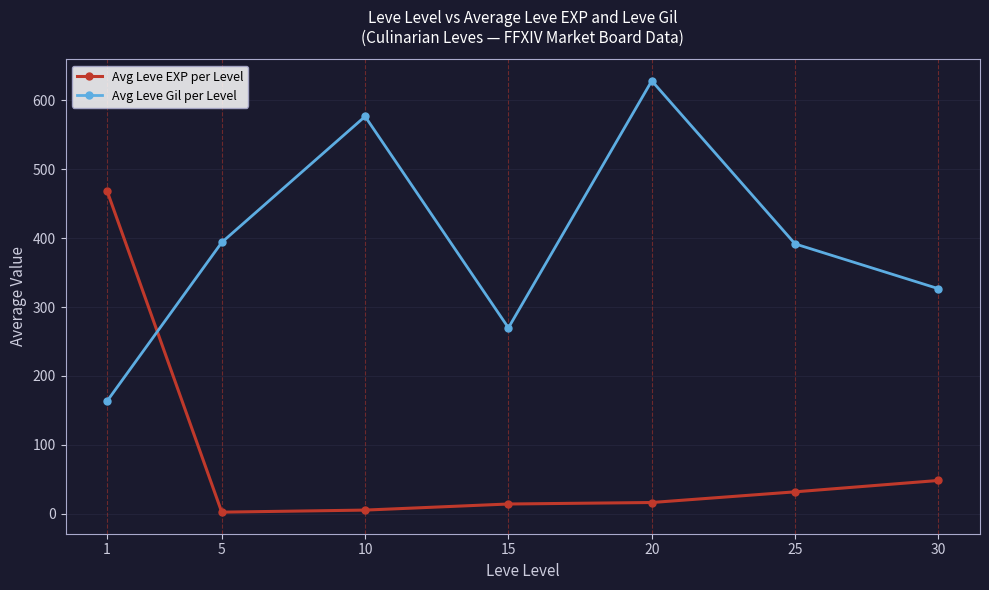

What is the difference between the highest and lowest values at 30?

278.3